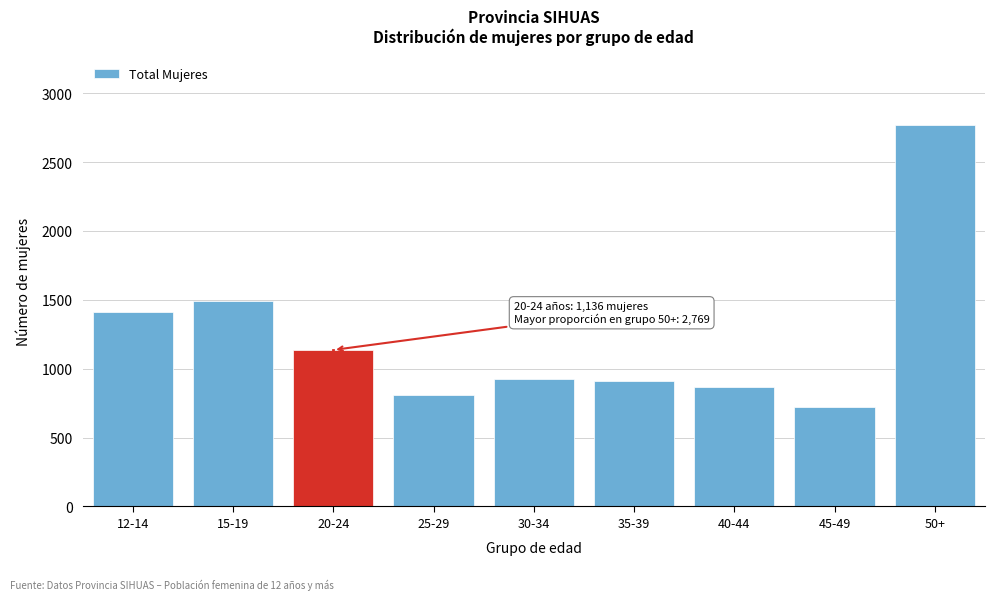

Reading left to right, list all the values displayed in this chart.

1411	1490	1136	808	924	909	864	722	2769